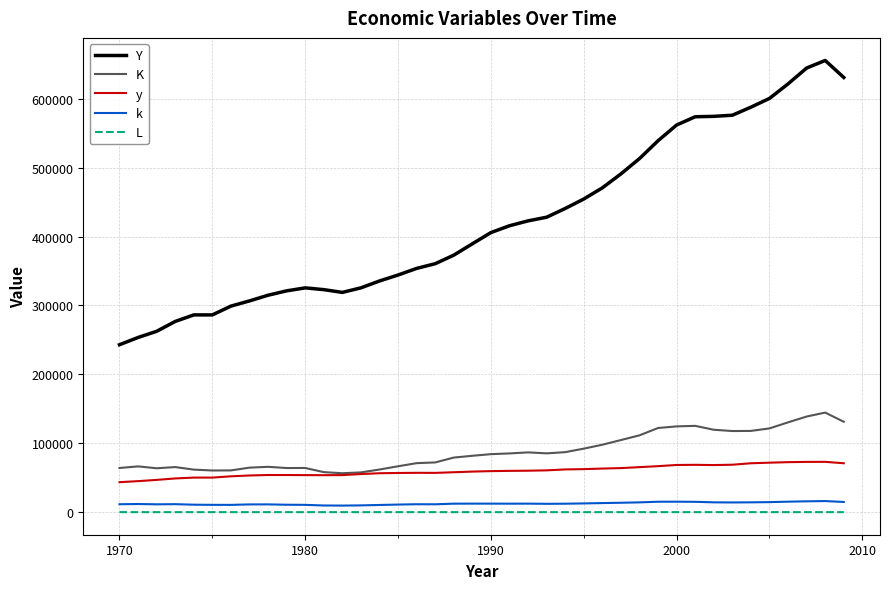

Which series has the largest total across all categories?

Y